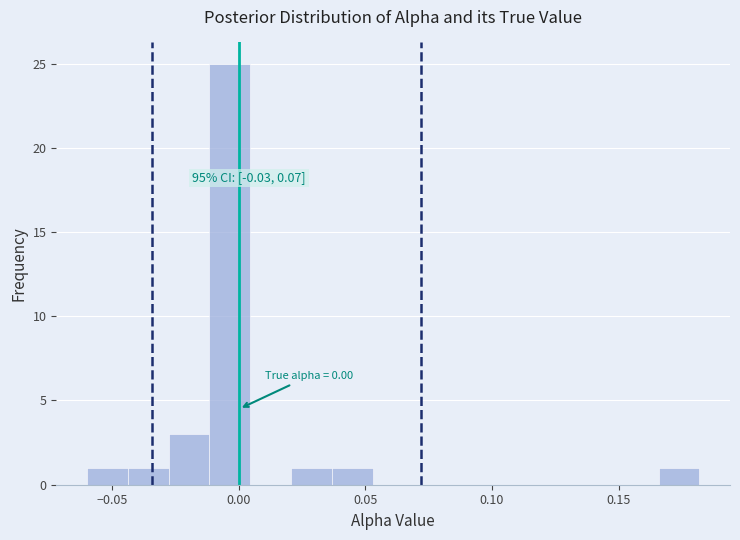

Around what value on the x-axis is the tallest bar? Give the approximate position of its centre, as read against the axis.

-0.005